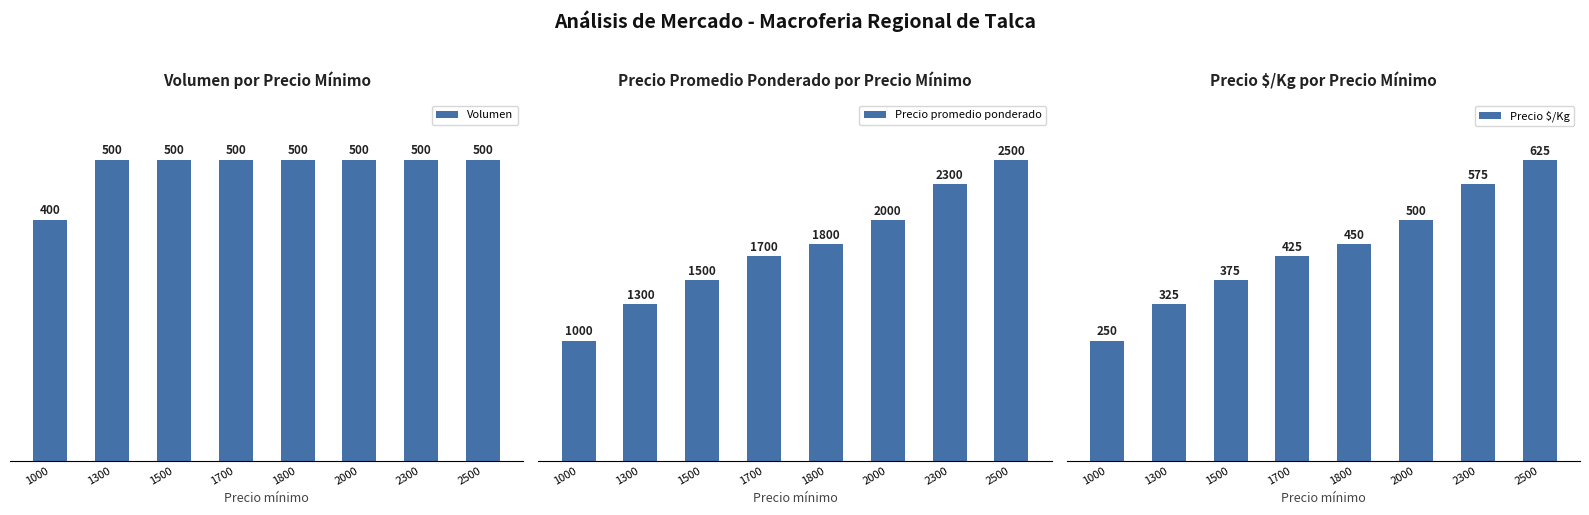

Where does the Precio $/Kg series first go above 450?

2000